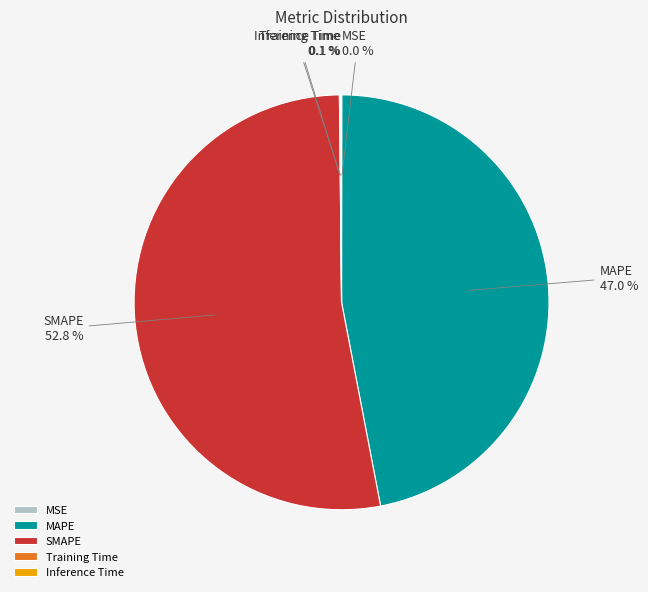

Approximately how many times larger is the value at MAPE compared to SMAPE?

0.9